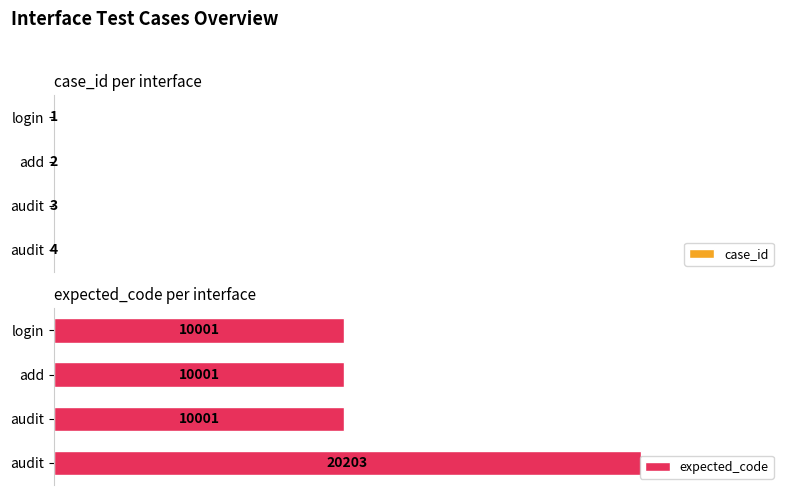

What is the difference between the maximum and minimum values in the expected_code series?

10202